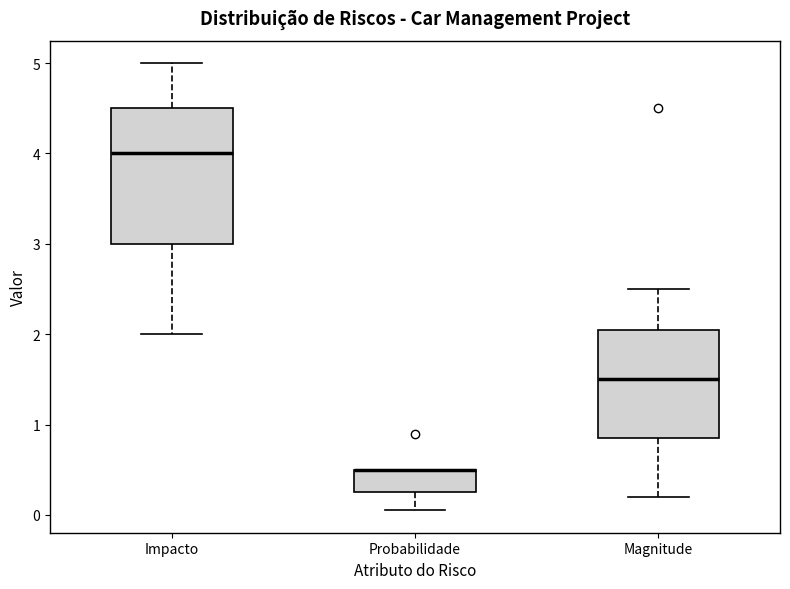

Reading left to right, transcribe this box plot: for each box, give where its median line is, the range the box spans, and where its two whiskers end, as read against the y-axis. The values are not printed on the chart, so give them approximately, as read against the axis.

Impacto: median 4.0, box 3.0 to 4.5, whiskers 2.0 to 5.0
Probabilidade: median 0.5 (drawn on the box's upper edge), box 0.3 to 0.5, whiskers 0.1 to 0.5
Magnitude: median 1.5, box 0.9 to 2.1, whiskers 0.2 to 2.5